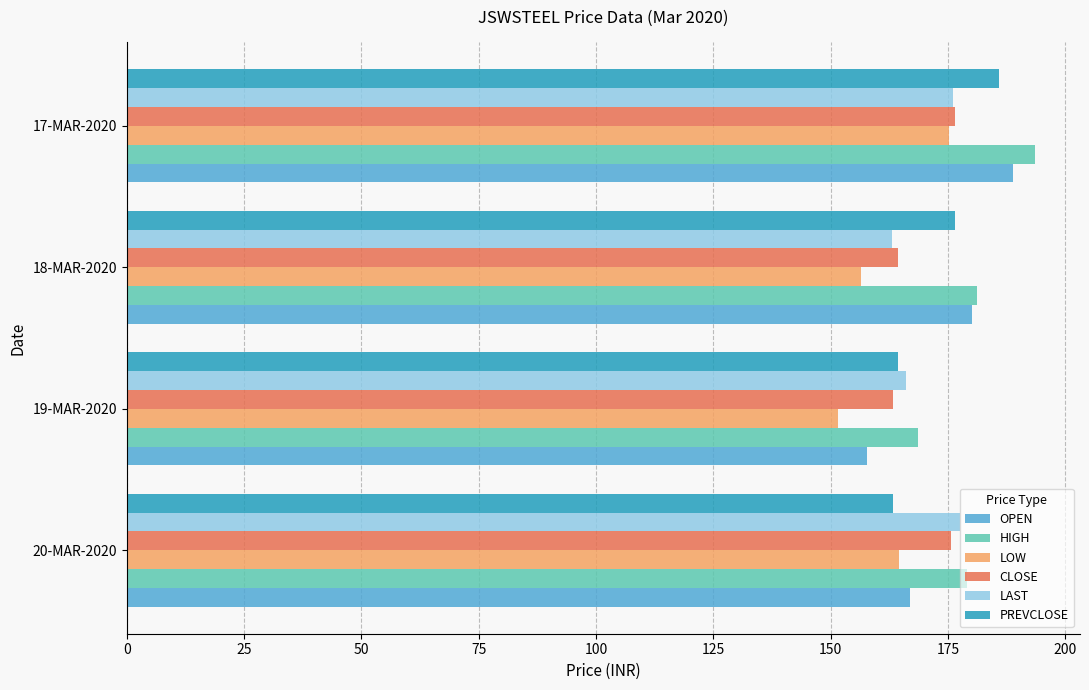

Which category has the lowest value in the HIGH series?

19-MAR-2020